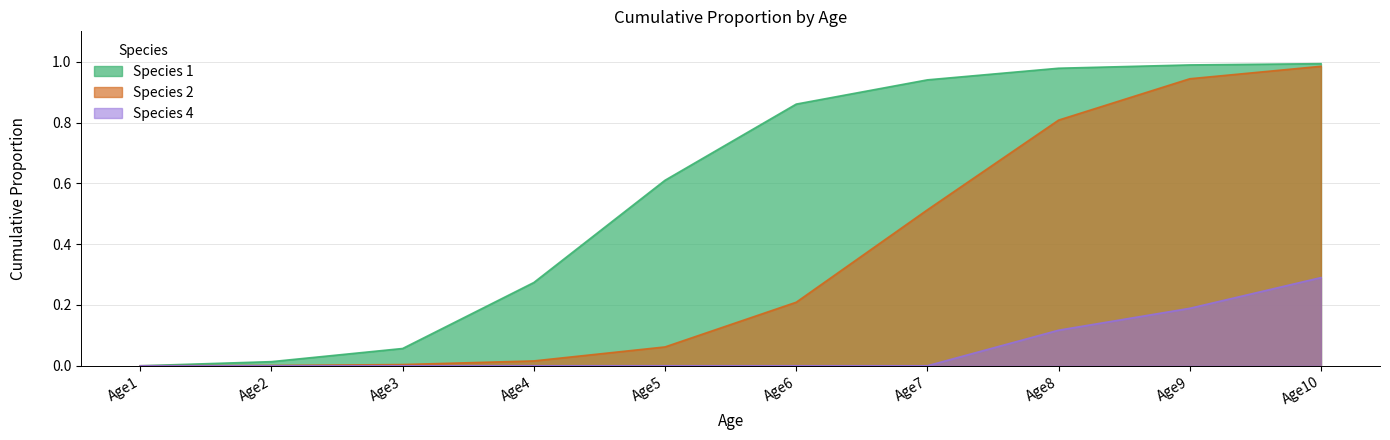

Reading right to left, transcribe all the data shown in this chart.

Species 1: Age10=1.0	Age9=1.0	Age8=1.0	Age7=0.9	Age6=0.9	Age5=0.6	Age4=0.3	Age3=0.1	Age2=0.0	Age1=0.0
Species 2: Age10=1.0	Age9=0.9	Age8=0.8	Age7=0.5	Age6=0.2	Age5=0.1	Age4=0.0	Age3=0.0	Age2=0.0	Age1=0.0
Species 4: Age10=0.3	Age9=0.2	Age8=0.1	Age7=0.0	Age6=0.0	Age5=0.0	Age4=0.0	Age3=0.0	Age2=0.0	Age1=0.0